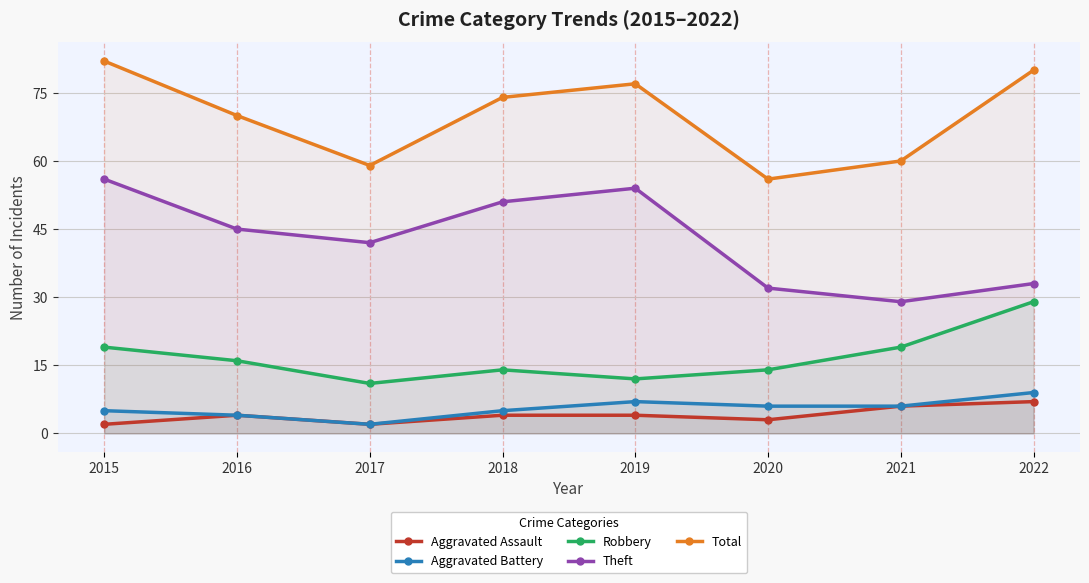

Where is Aggravated Assault nearest to the value 4?

2016